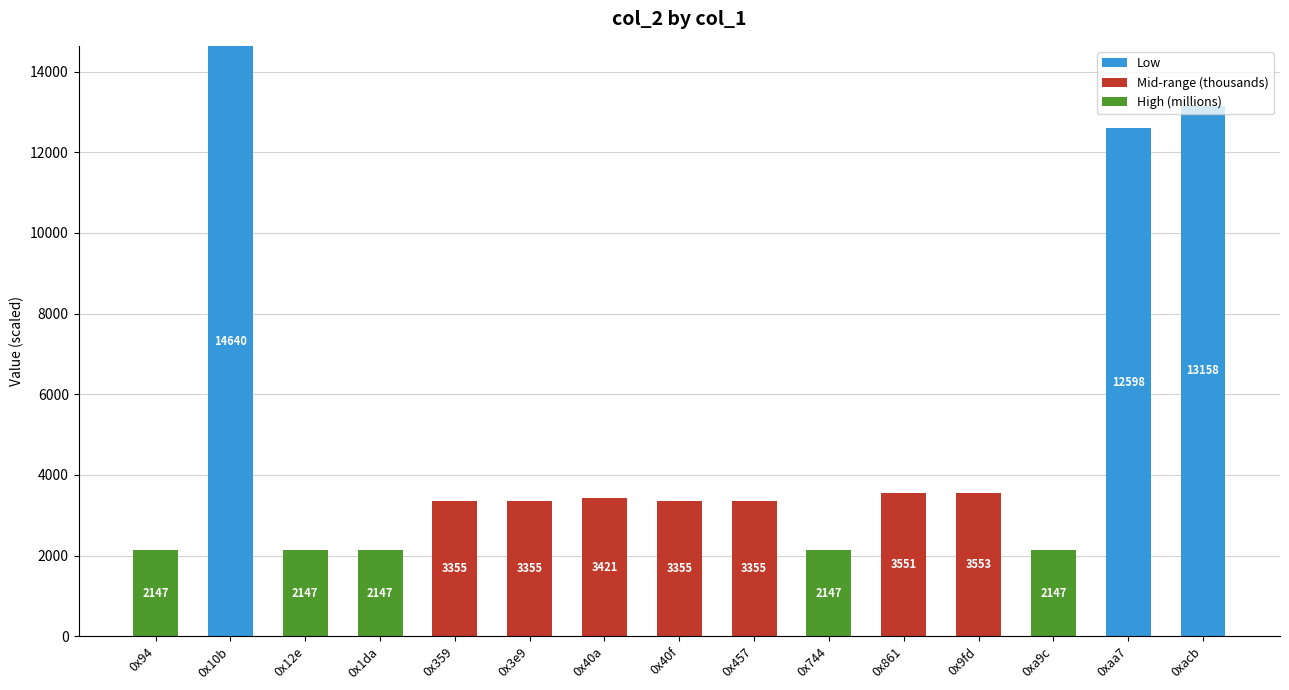

At which category is the sum across all series the highest?

0x10b